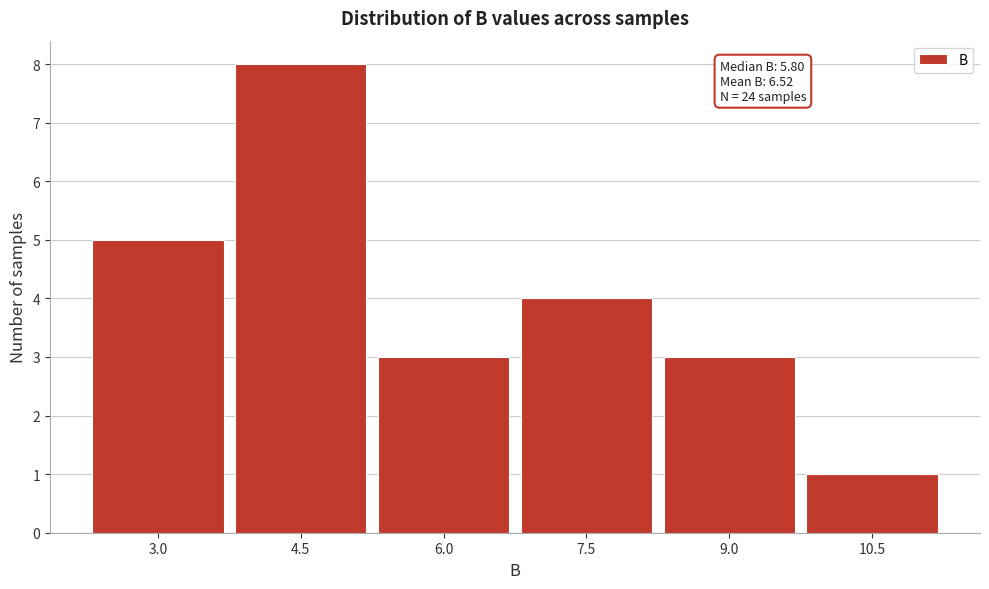

Reading left to right, what are all the values shown in this chart?

5	8	3	4	3	1